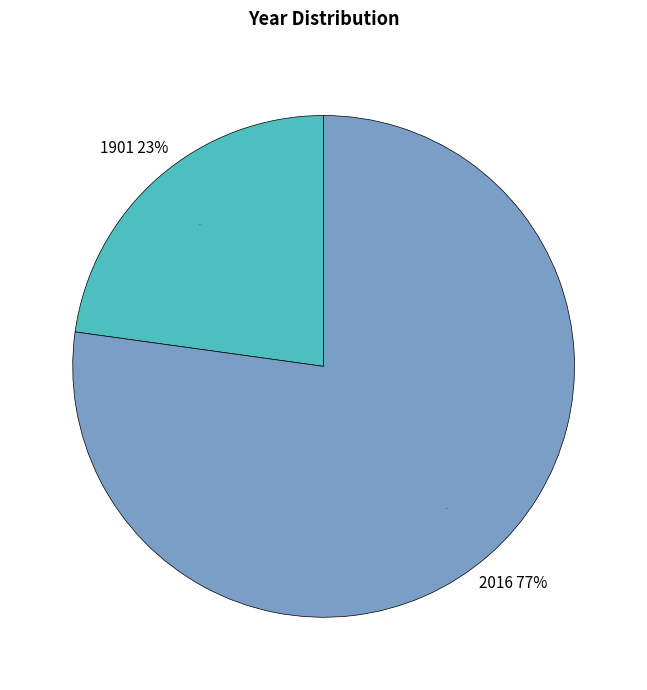

Which category accounts for the majority?

2016